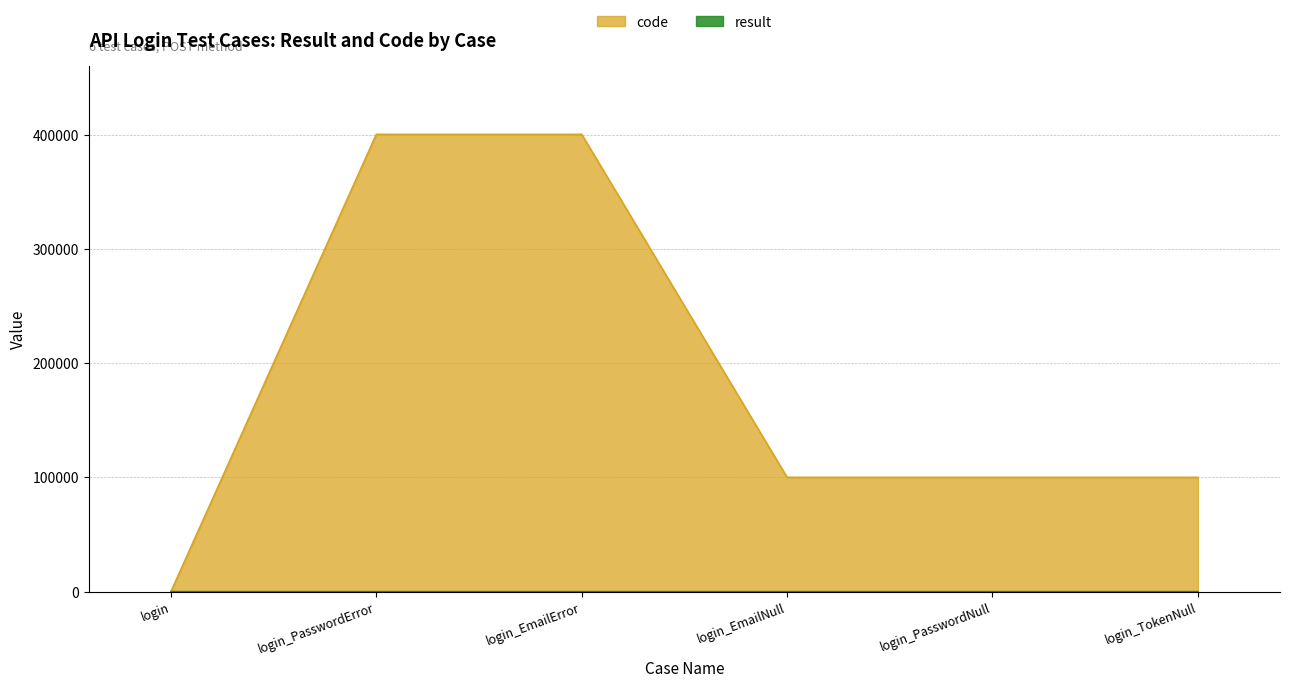

Does the chart have visible grid lines?

Yes